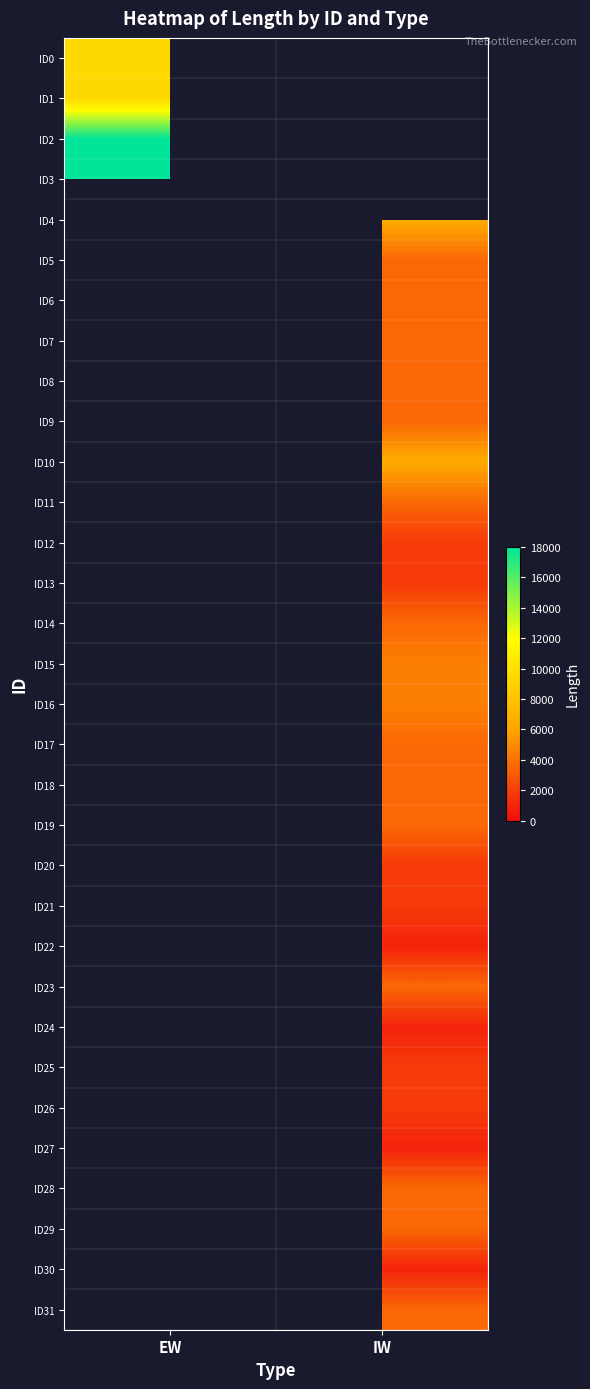

What is the spread (max minus min) of values at EW?

8600.0